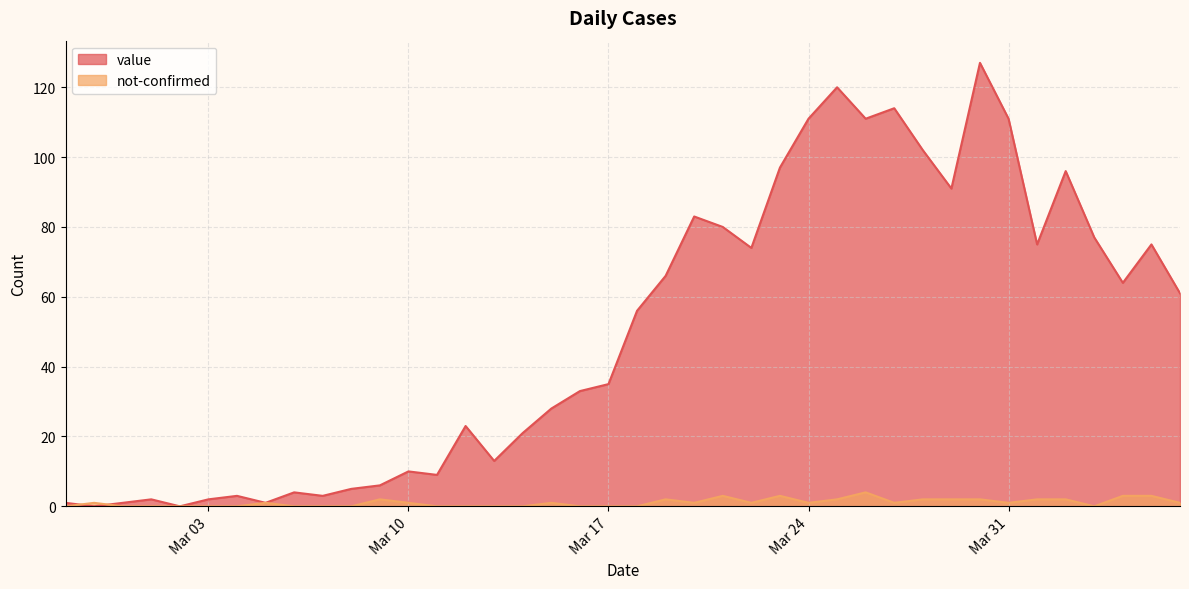

Reading left to right, transcribe all the data shown in this chart.

value: 1	0	1	2	0	2	3	1	4	3	5	6	10	9	23	13	21	28	33	35	56	66	83	80	74	97	111	120	111	114	102	91	127	111	75	96	77	64	75	61
not-confirmed: 0	1	0	0	0	0	0	1	0	0	0	2	1	0	0	0	0	1	0	0	0	2	1	3	1	3	1	2	4	1	2	2	2	1	2	2	0	3	3	1